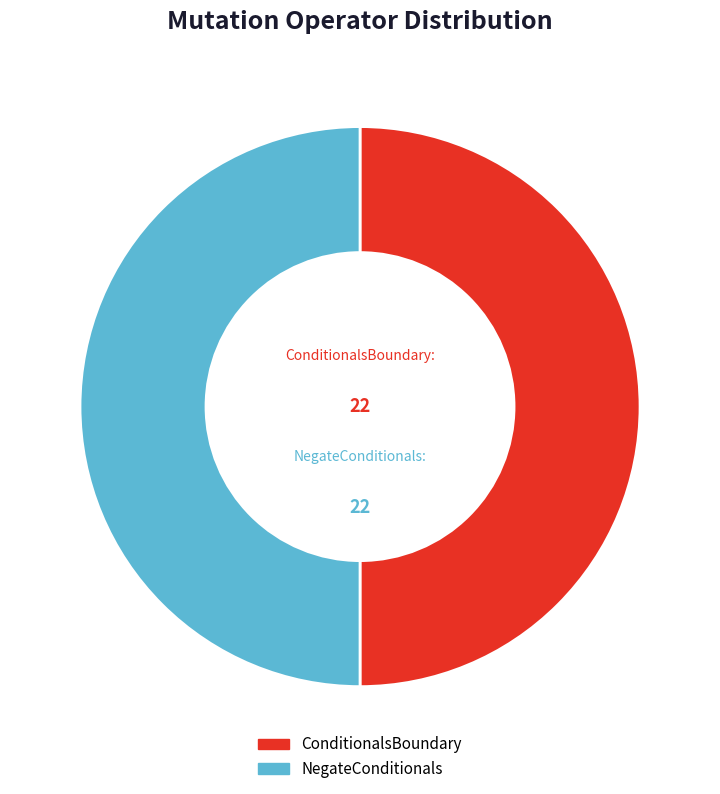

Is it true that NegateConditionals is 50% of the pie?

True